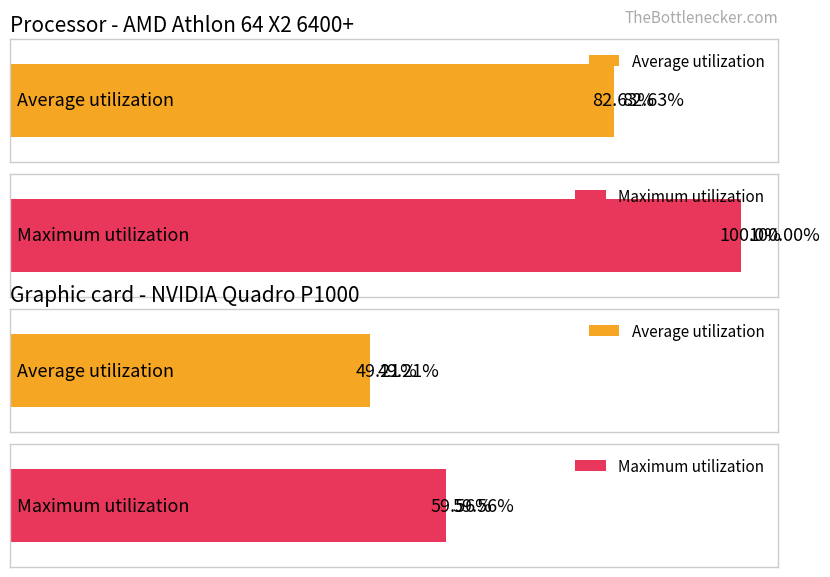

What are all the series names shown in the legend?

Average utilization, Maximum utilization